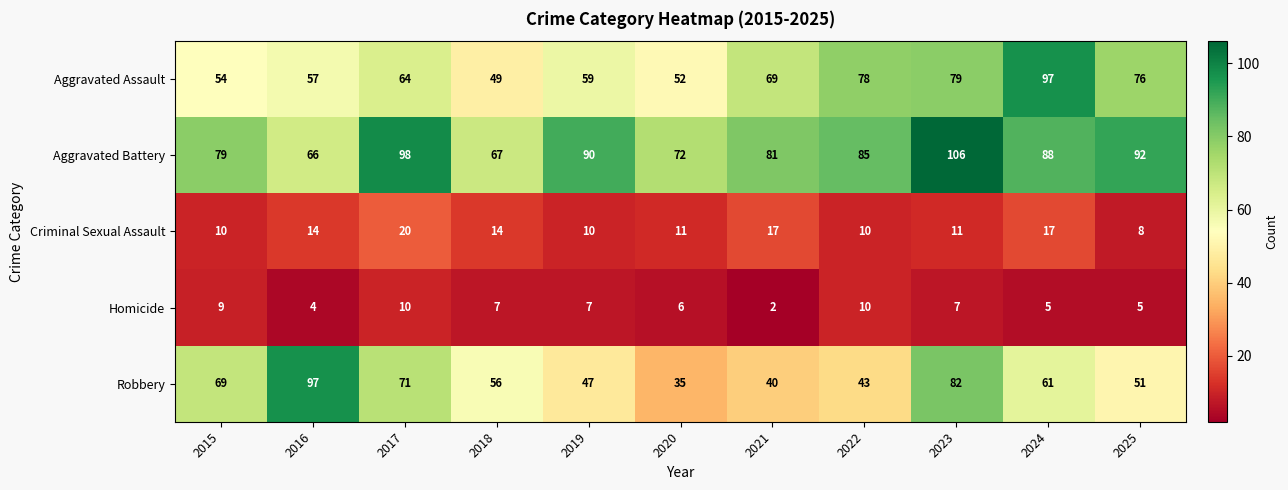

Which label corresponds to the largest value in the chart?

2023